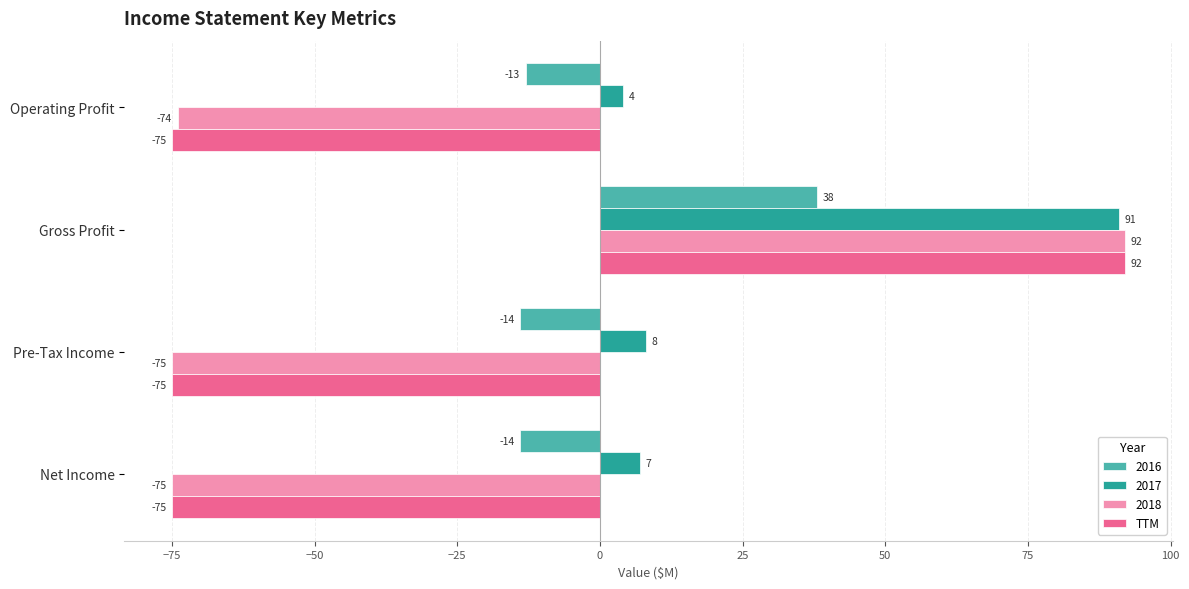

What is the difference between the highest and lowest values at Pre-Tax Income?

83